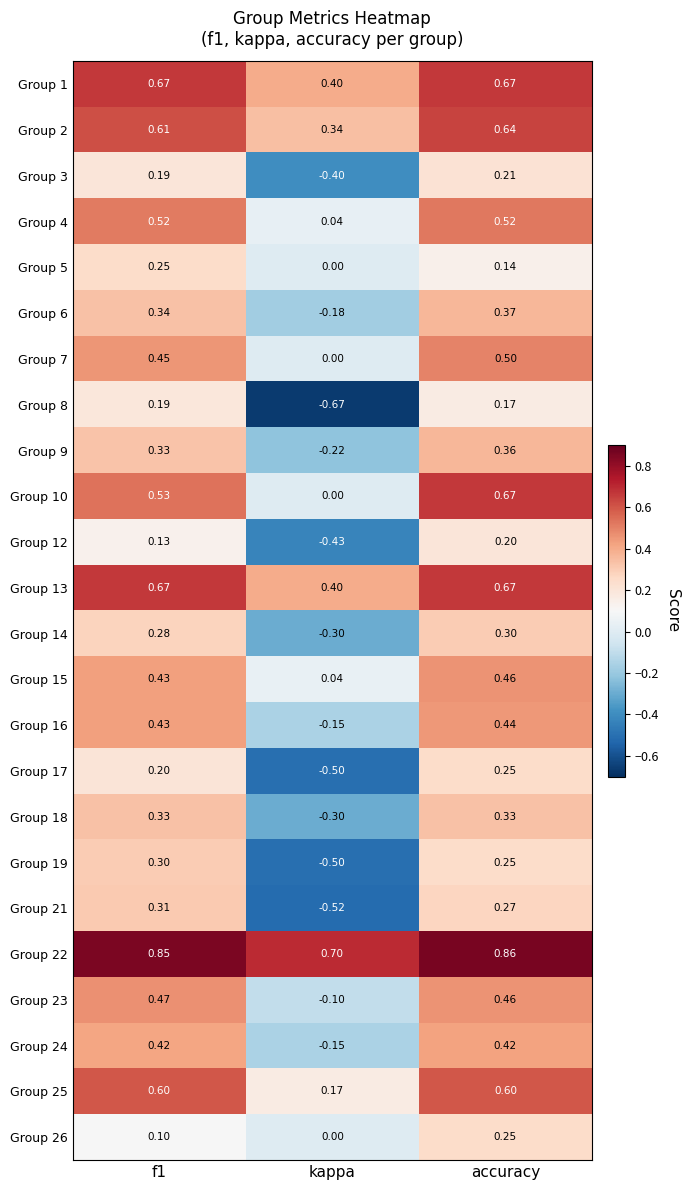

At which label is Group 2 closest to 0?

kappa